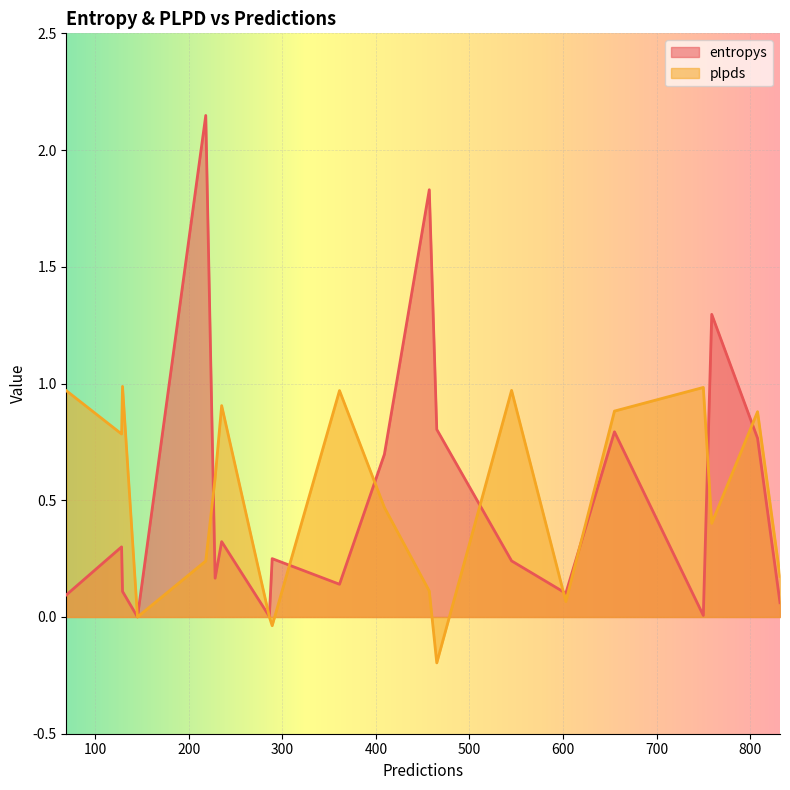

How many lines are shown in the chart?

2